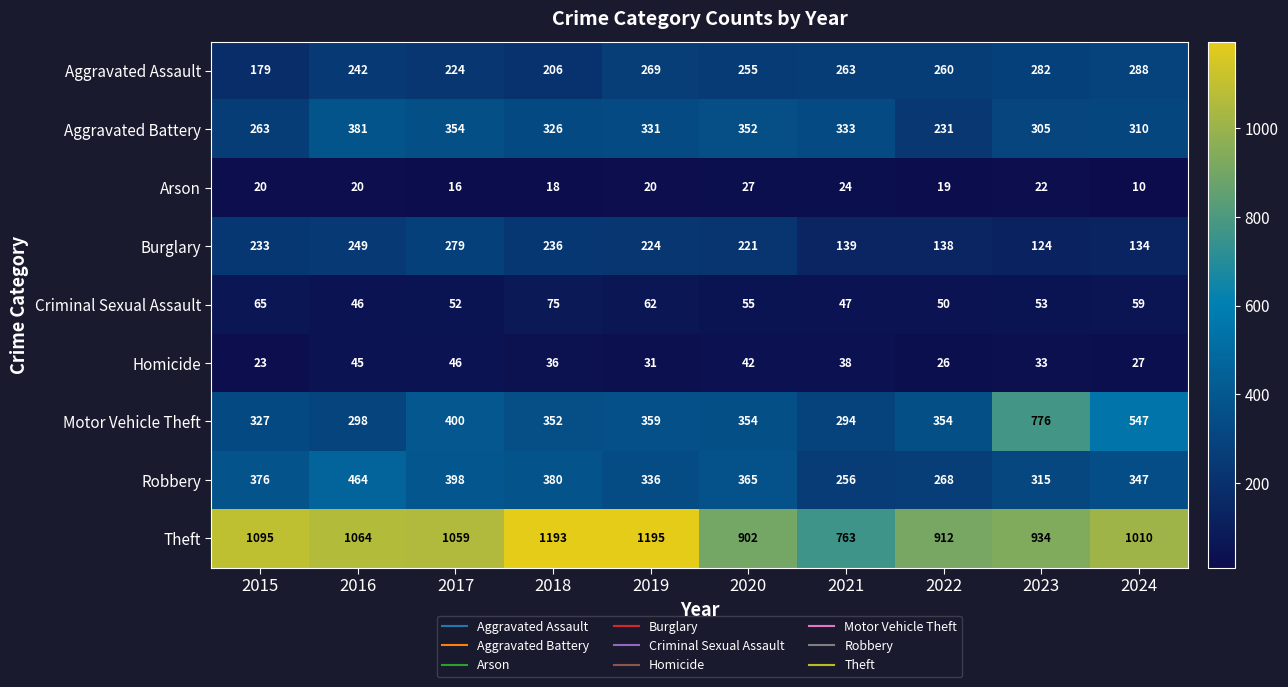

What is the difference between the highest and lowest values at 2024?

1000